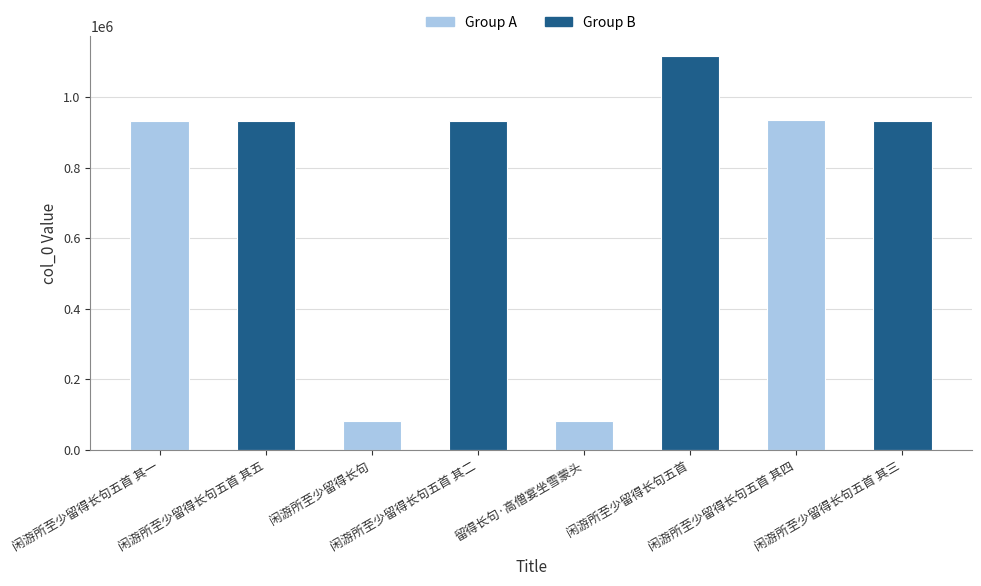

What is the maximum value shown in the chart?

1118110